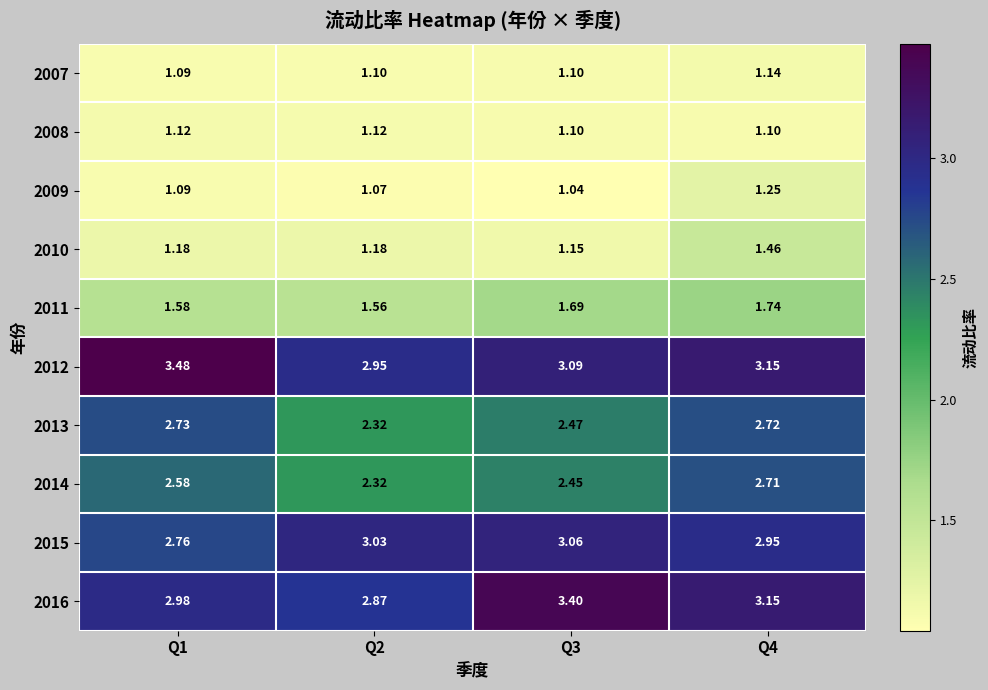

Is the value of 2009 at Q2 greater than the value of 2013 at Q4?

No